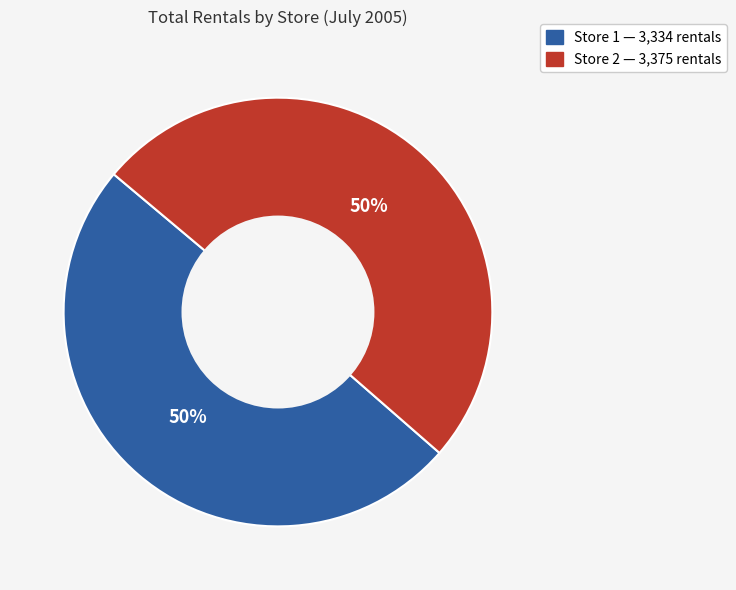

To the nearest percent, what is the average slice percentage?

50%